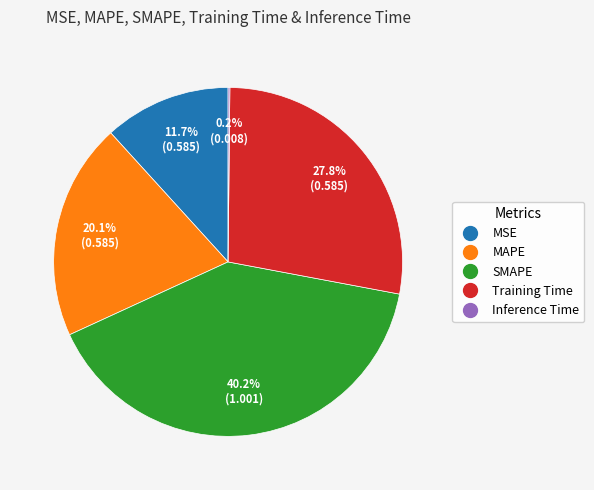

To the nearest percent, what is the average slice percentage?

20%